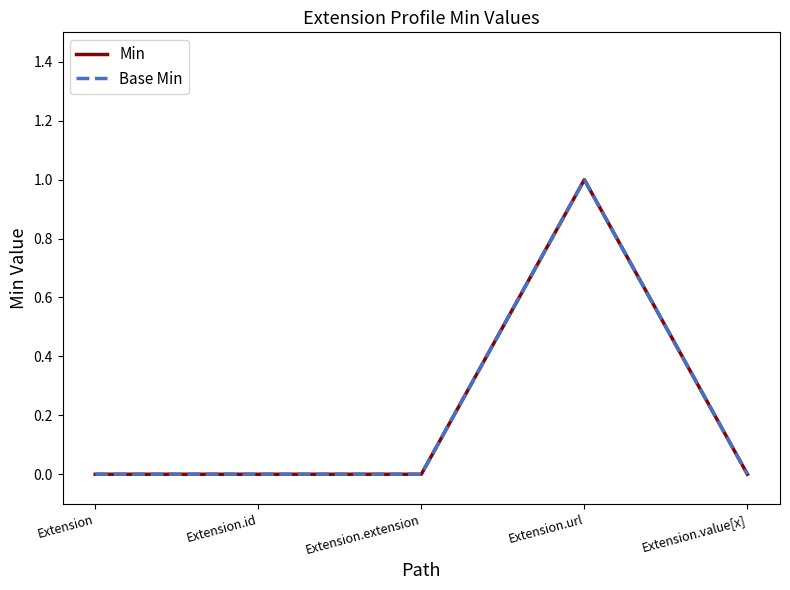

What position from the left is Extension.value[x]?

5